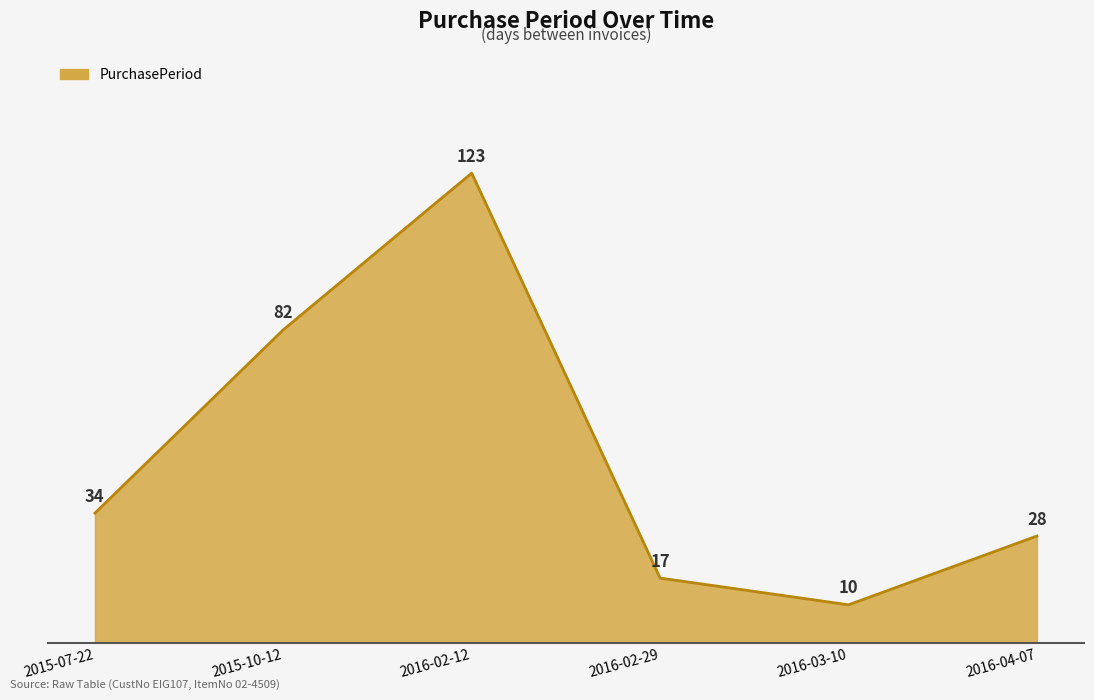

Rank the categories by value from highest to lowest.

2016-02-12, 2015-10-12, 2015-07-22, 2016-04-07, 2016-02-29, 2016-03-10